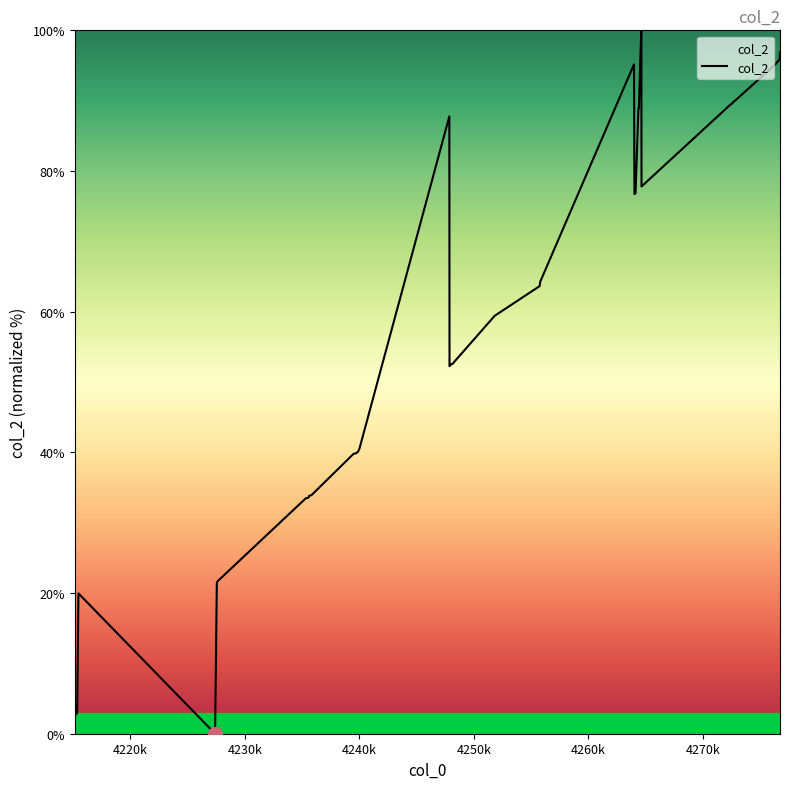

How many series are shown in this chart?

1